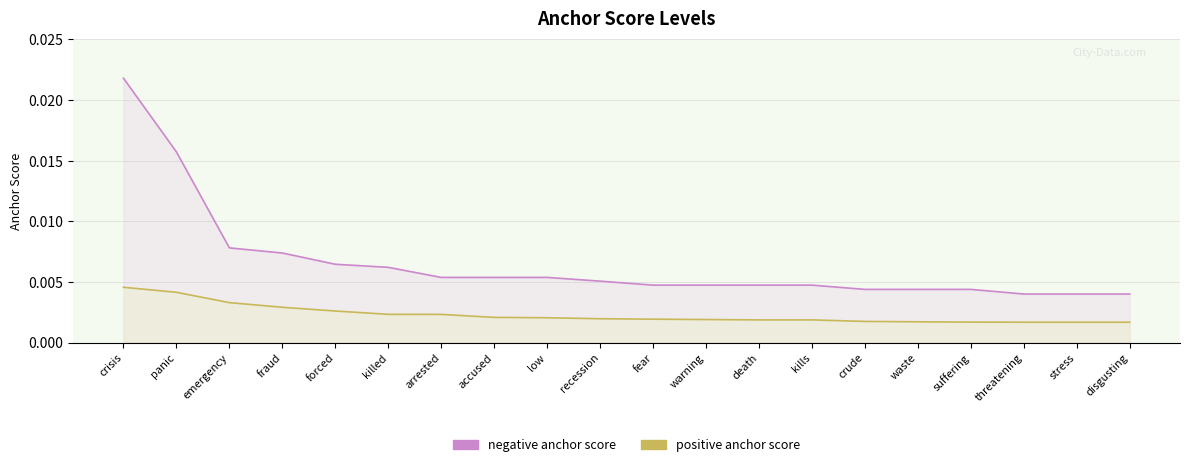

Which category has the lowest value in the positive anchor score series?

threatening